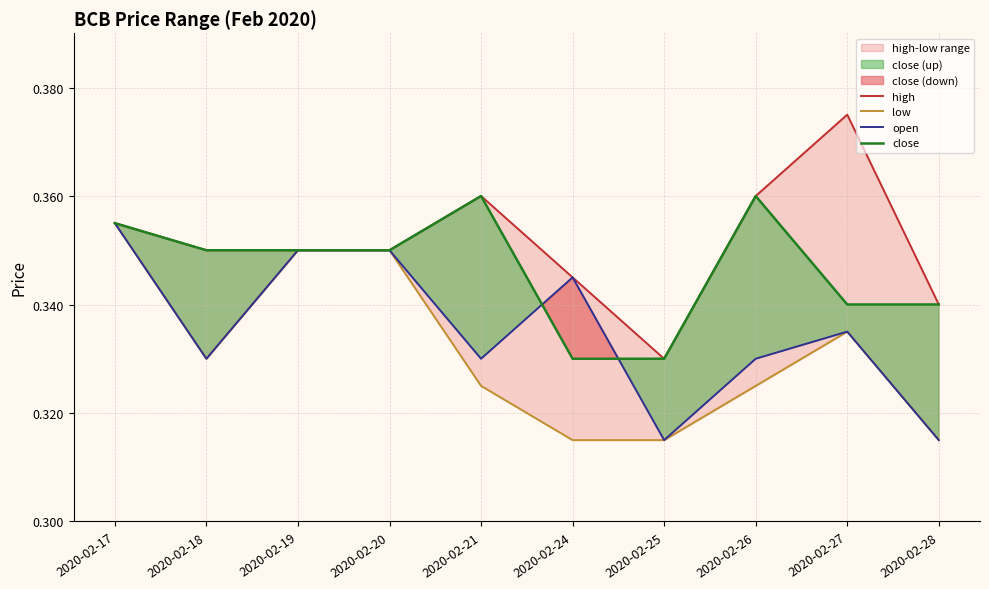

In high, how many points are higher than both neighbors (excluding endpoints)?

2